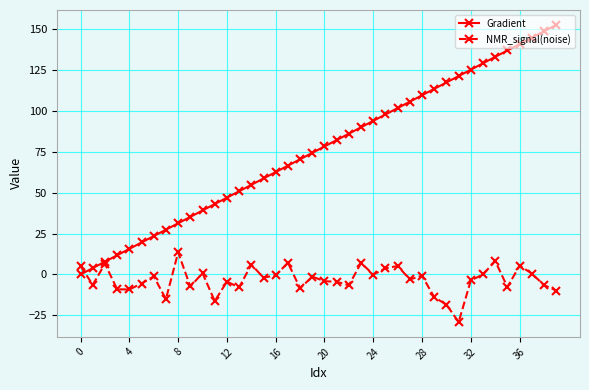

Which series has the largest total across all categories?

Gradient